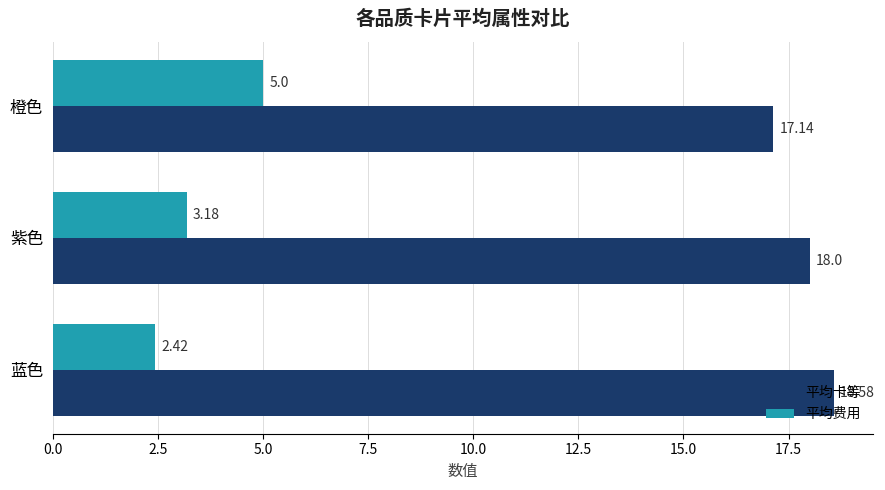

Where is 平均卡等 nearest to the value 17?

橙色